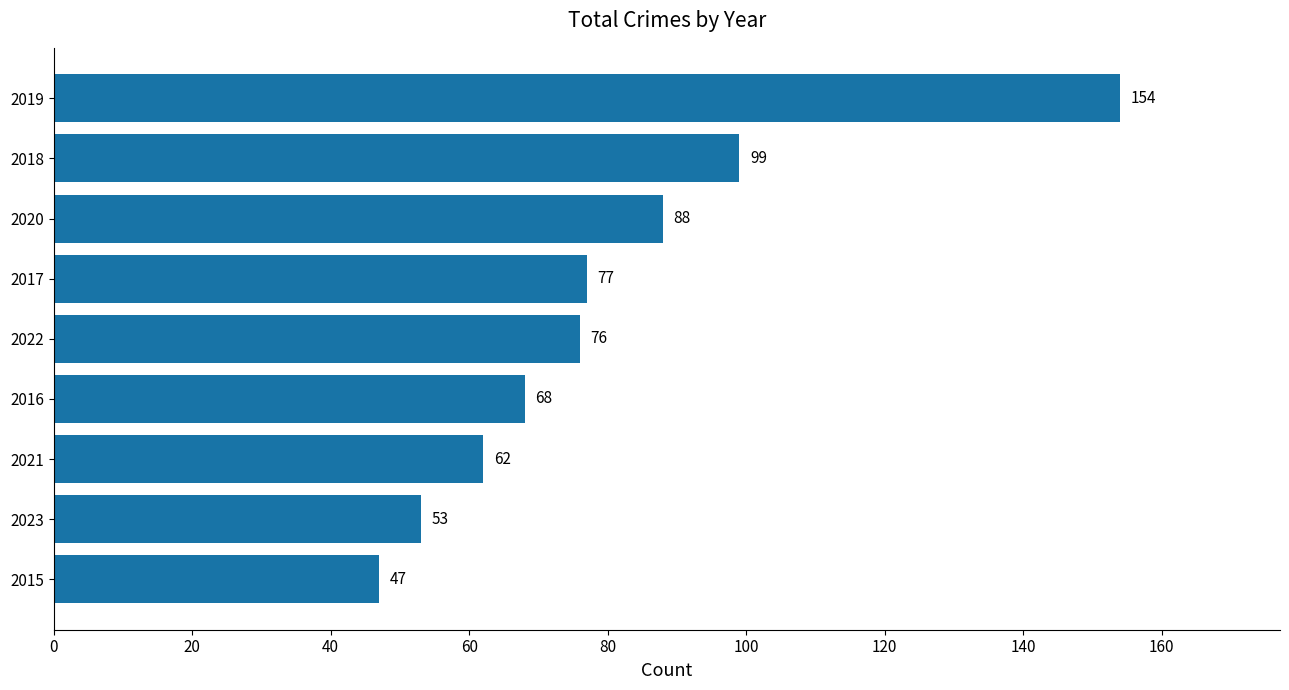

What is the smallest value displayed?

47